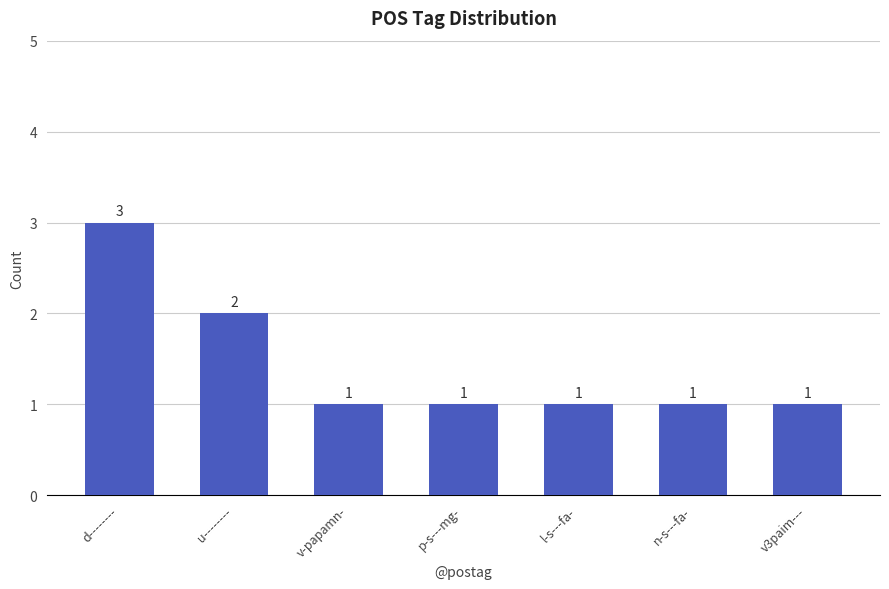

What is the approximate value at d--------?

3